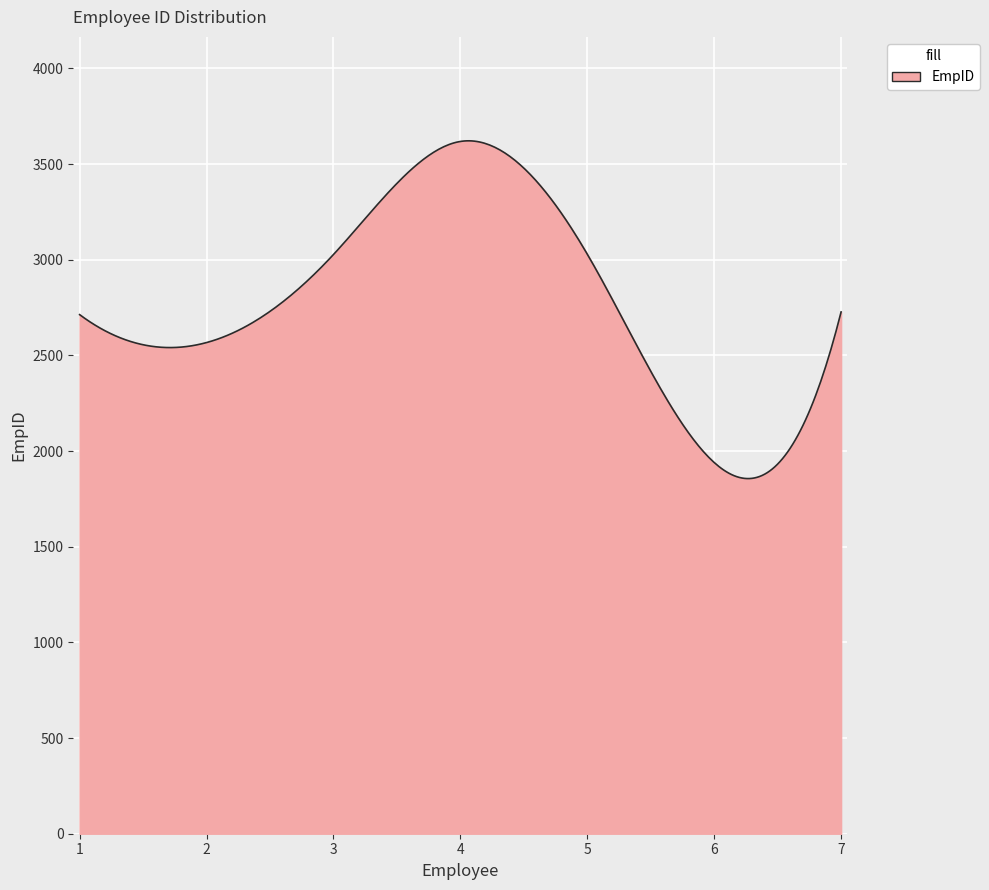

What is the minimum value shown in the chart?

1856.2